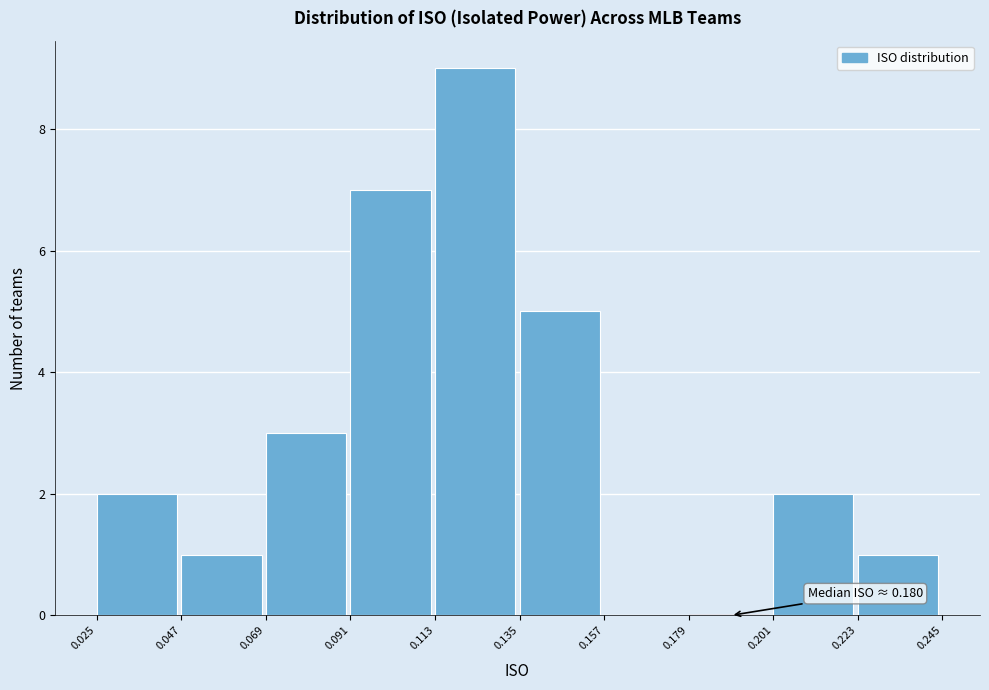

Over which range of the x-axis is the bar tallest?

0.113 to 0.135